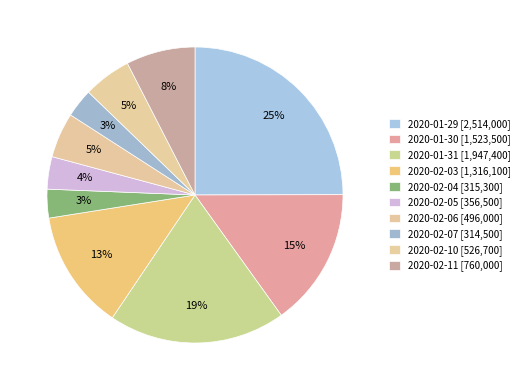

How many slices are in this pie chart?

10